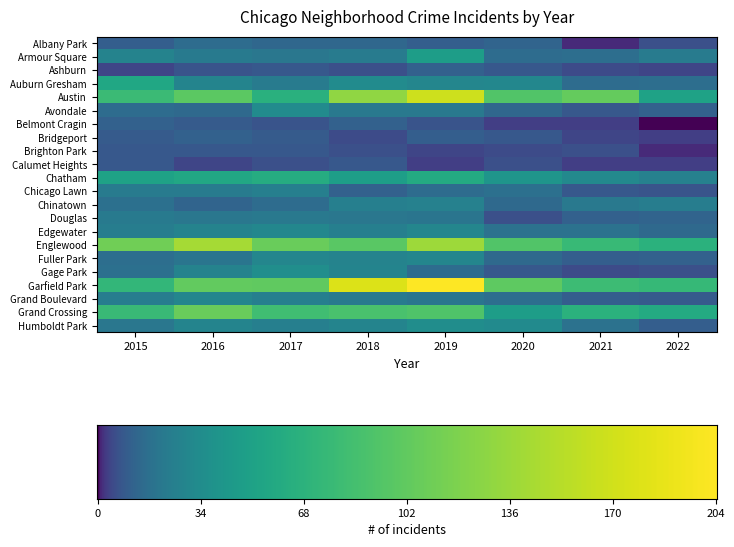

Reading right to left, extract all data points from this chart.

Albany Park: 6	1	12	10	13	13	15	10
Armour Square: 23	16	15	47	23	20	22	27
Ashburn: 4	5	8	11	6	8	7	4
Auburn Gresham: 16	15	30	29	33	23	28	56
Austin: 51	104	92	167	130	65	99	78
Avondale: 11	8	13	21	21	33	14	15
Belmont Cragin: 0	3	3	7	11	7	9	11
Bridgeport: 3	4	8	10	5	9	11	9
Brighton Park: 1	6	5	4	6	8	8	8
Calumet Heights: 3	3	6	3	8	6	4	8
Chatham: 26	31	40	60	48	62	57	51
Chicago Lawn: 7	8	17	15	11	25	23	23
Chinatown: 24	21	14	26	25	15	12	17
Douglas: 12	11	6	19	20	21	20	22
Edgewater: 14	18	18	29	25	30	27	24
Englewood: 66	76	92	138	98	107	142	111
Fuller Park: 11	10	14	29	27	29	19	16
Gage Park: 6	5	8	15	28	35	27	17
Garfield Park: 75	79	100	204	178	101	103	73
Grand Boulevard: 9	10	16	19	22	25	29	24
Grand Crossing: 60	66	47	91	88	82	106	77
Humboldt Park: 10	18	32	34	28	25	28	20